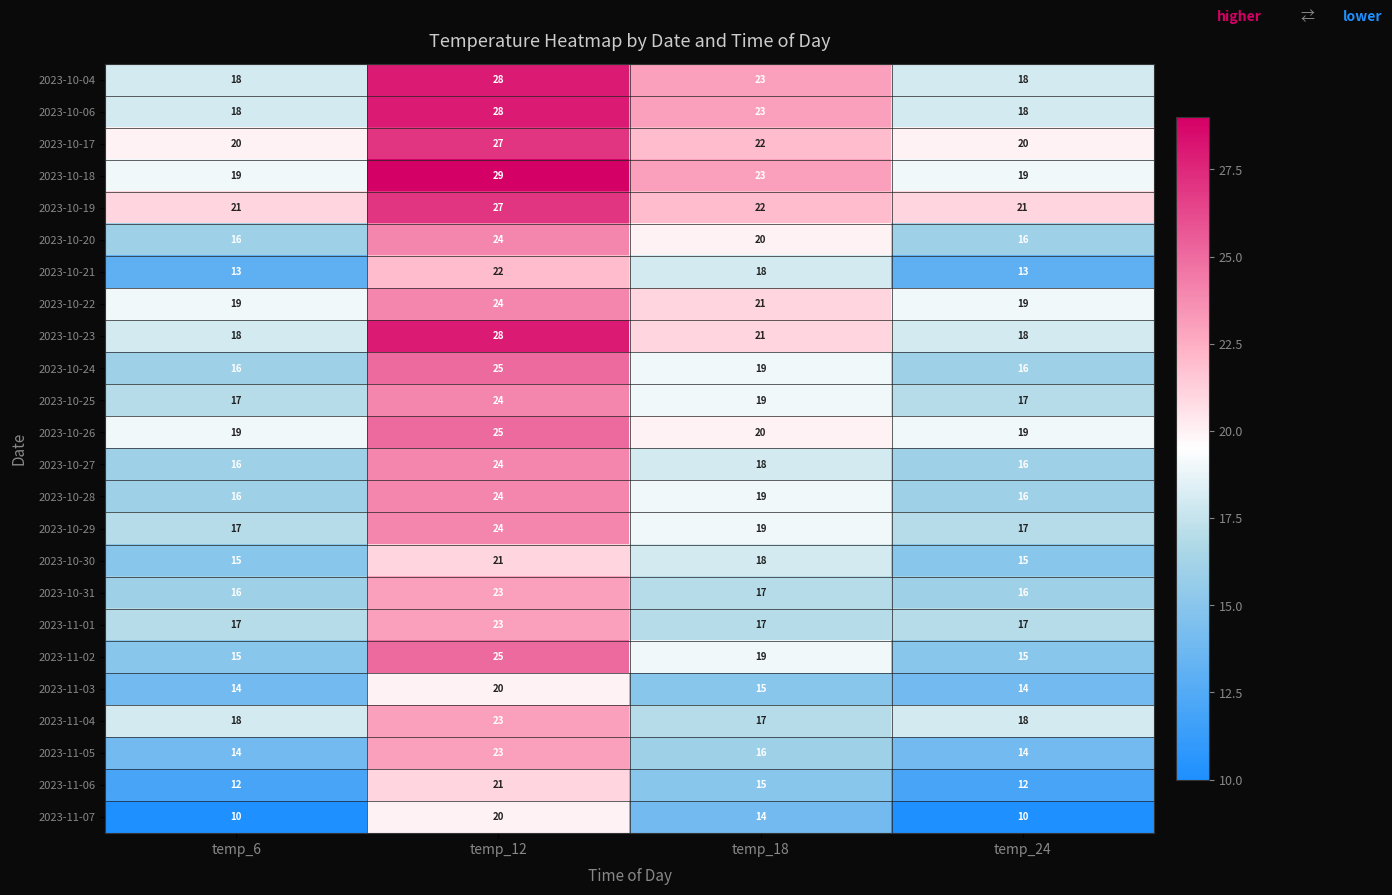

What is the total value across all series at temp_18?

455